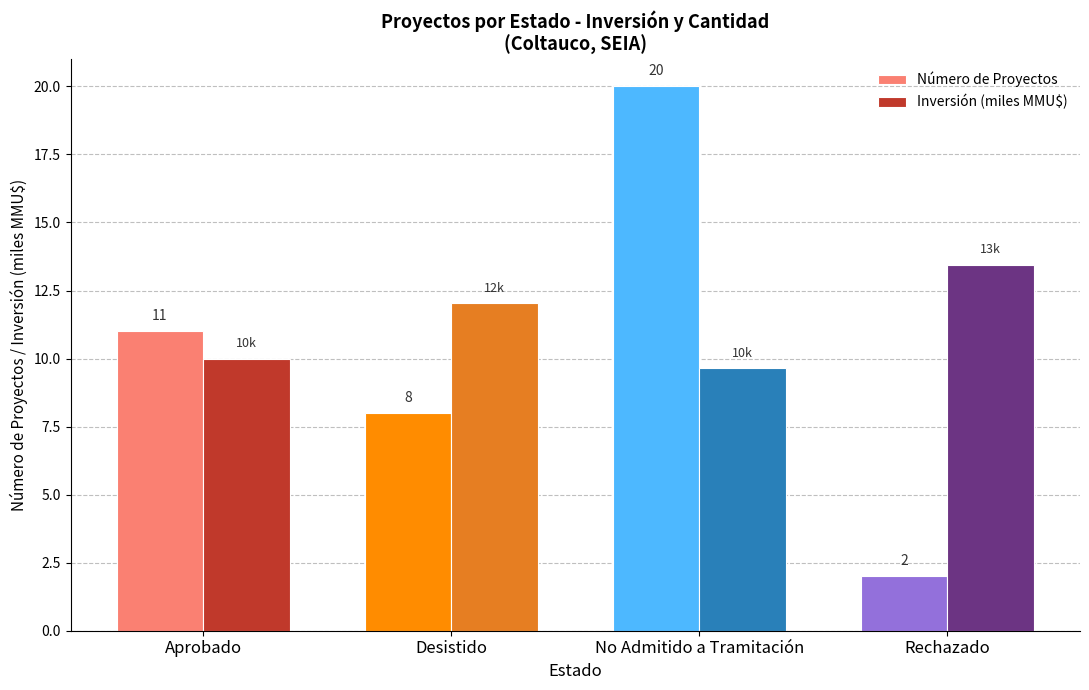

What is the difference between the Inversión (miles MMU$) values at No Admitido a Tramitación and Rechazado?

3.8